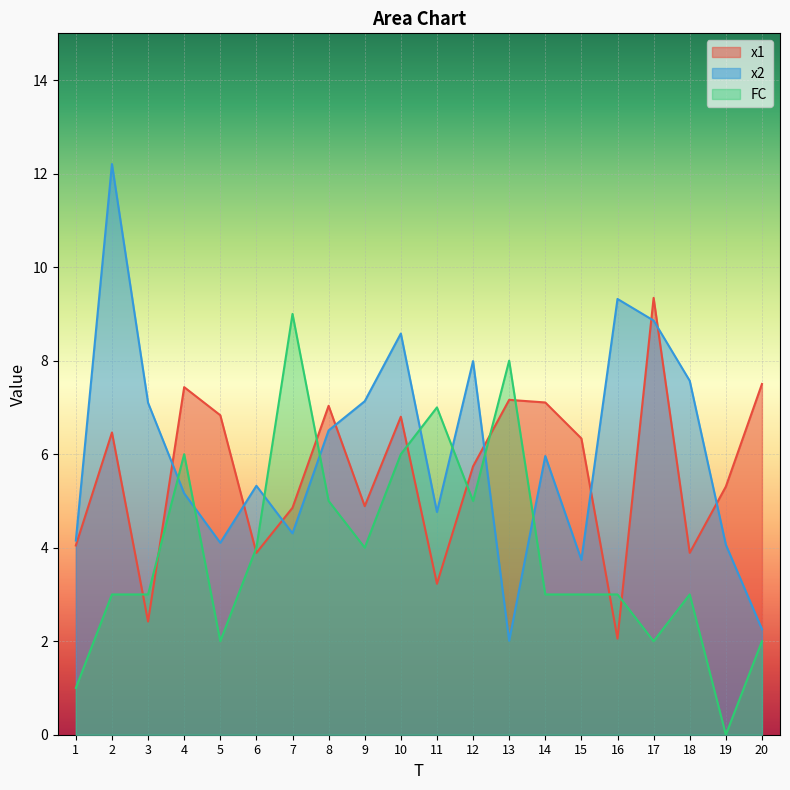

Reading right to left, list all the values displayed in this chart.

x1: 20=7.5	19=5.3	18=3.9	17=9.3	16=2.1	15=6.3	14=7.1	13=7.2	12=5.7	11=3.2	10=6.8	9=4.9	8=7.0	7=4.9	6=3.9	5=6.8	4=7.4	3=2.4	2=6.5	1=4.0
x2: 20=2.3	19=4.1	18=7.6	17=8.9	16=9.3	15=3.7	14=6.0	13=2.0	12=8.0	11=4.8	10=8.6	9=7.1	8=6.5	7=4.3	6=5.3	5=4.1	4=5.2	3=7.1	2=12.2	1=4.2
FC: 20=2.0	19=0.0	18=3.0	17=2.0	16=3.0	15=3.0	14=3.0	13=8.0	12=5.0	11=7.0	10=6.0	9=4.0	8=5.0	7=9.0	6=4.0	5=2.0	4=6.0	3=3.0	2=3.0	1=1.0